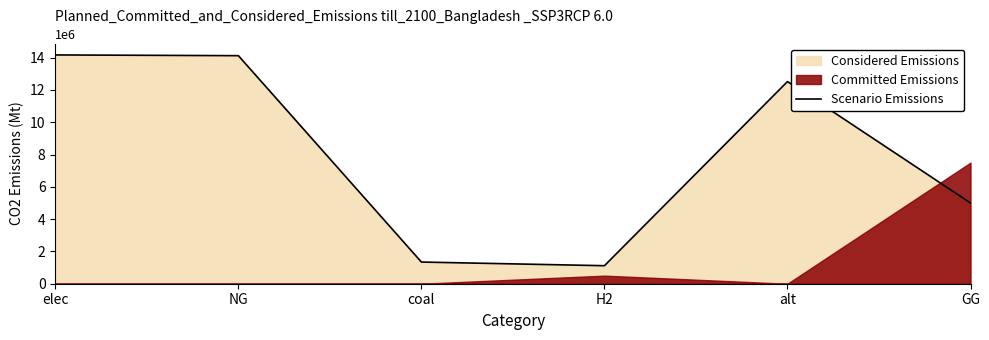

The value at alt is 2909846.2. True or false?

False